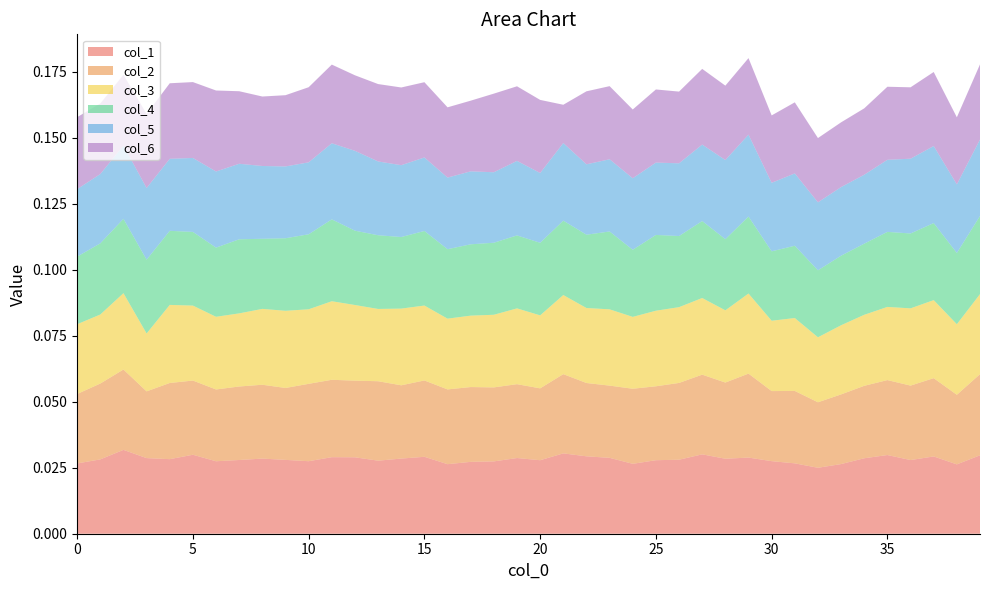

What are all the series names shown in the legend?

col_1, col_2, col_3, col_4, col_5, col_6